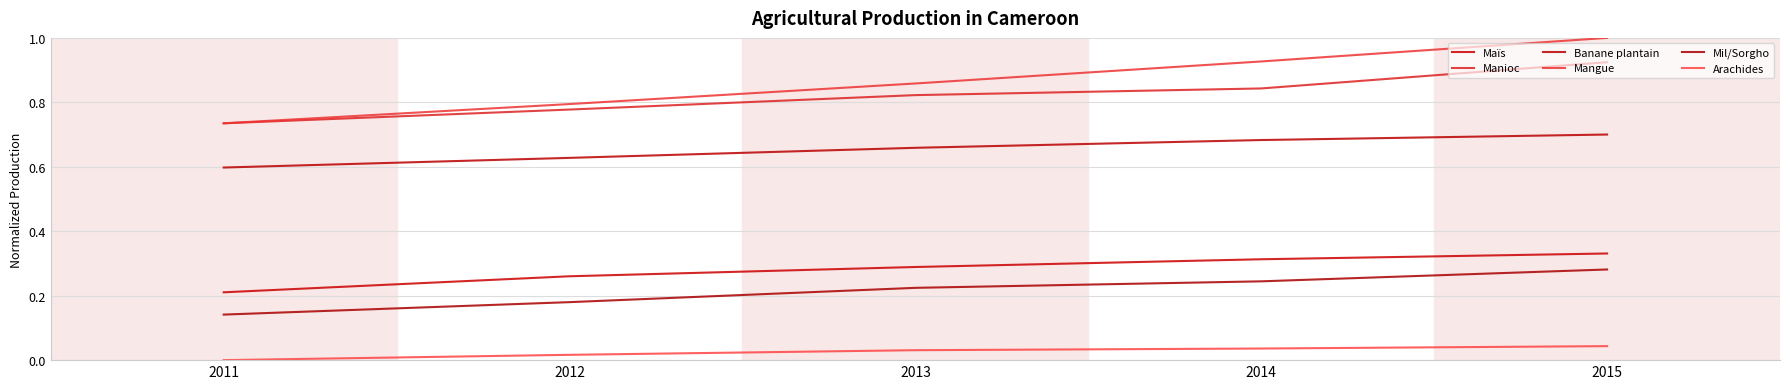

At which category is the sum across all series the highest?

2015